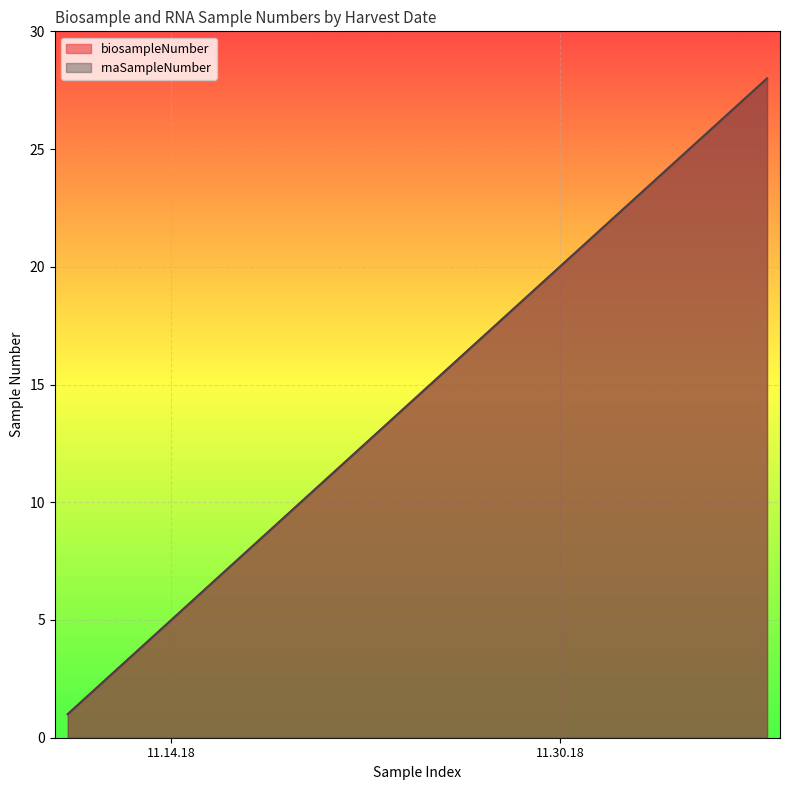

What is the maximum value shown in the chart?

28